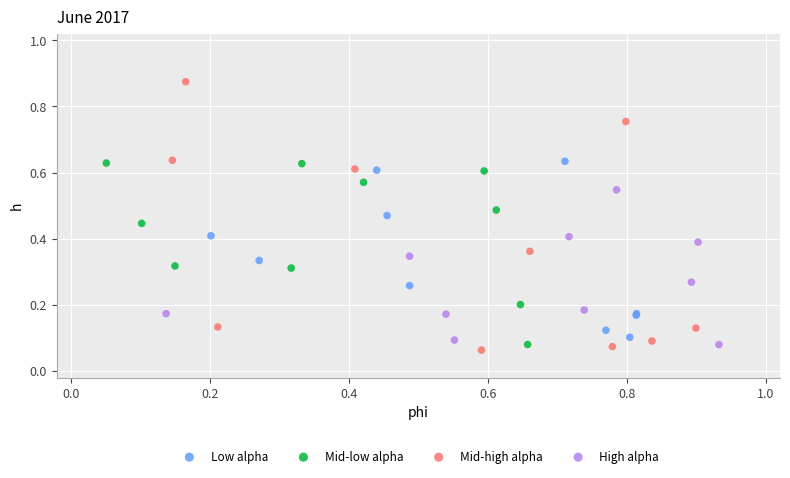

What are all the series names shown in the legend?

Low alpha, Mid-low alpha, Mid-high alpha, High alpha